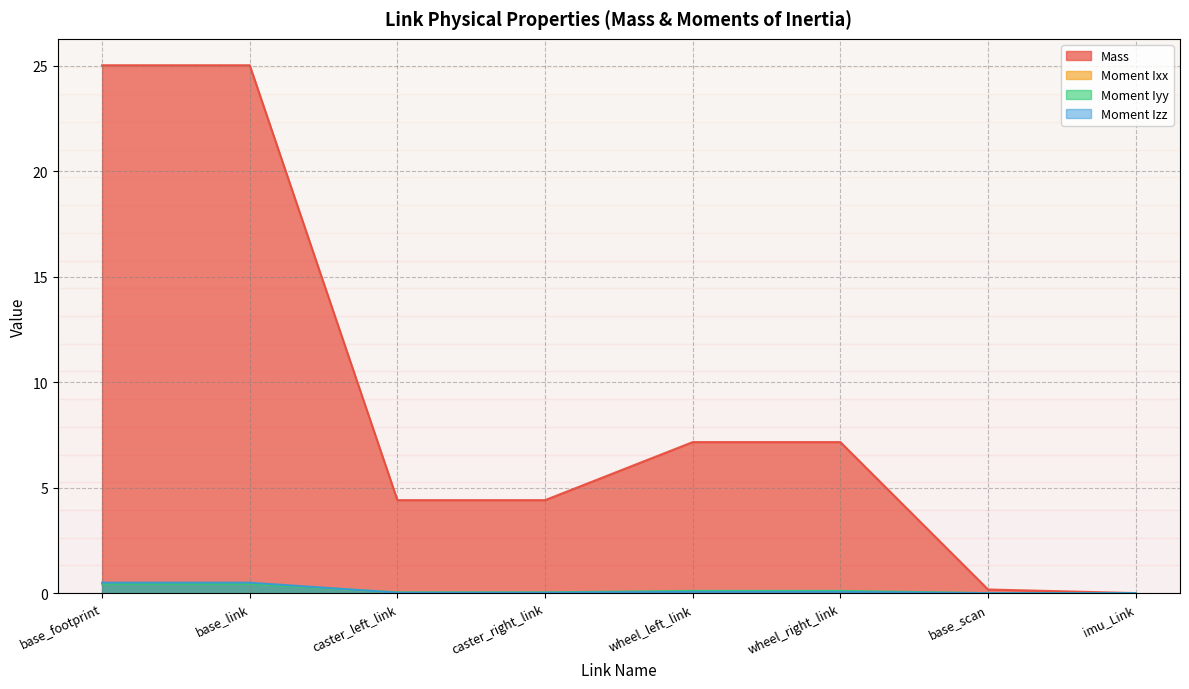

Which series has the largest total across all categories?

Mass